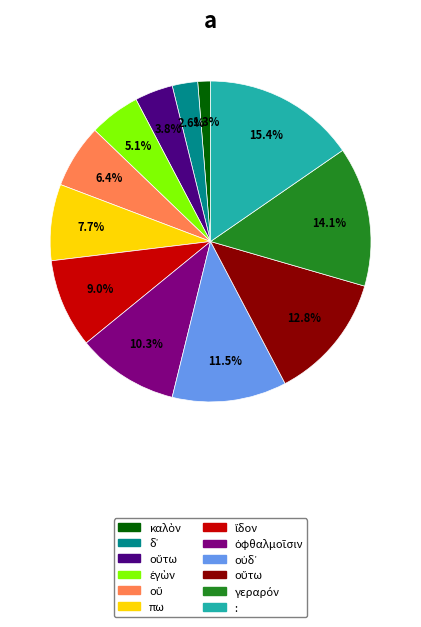

To the nearest percent, what is the average slice percentage?

8%